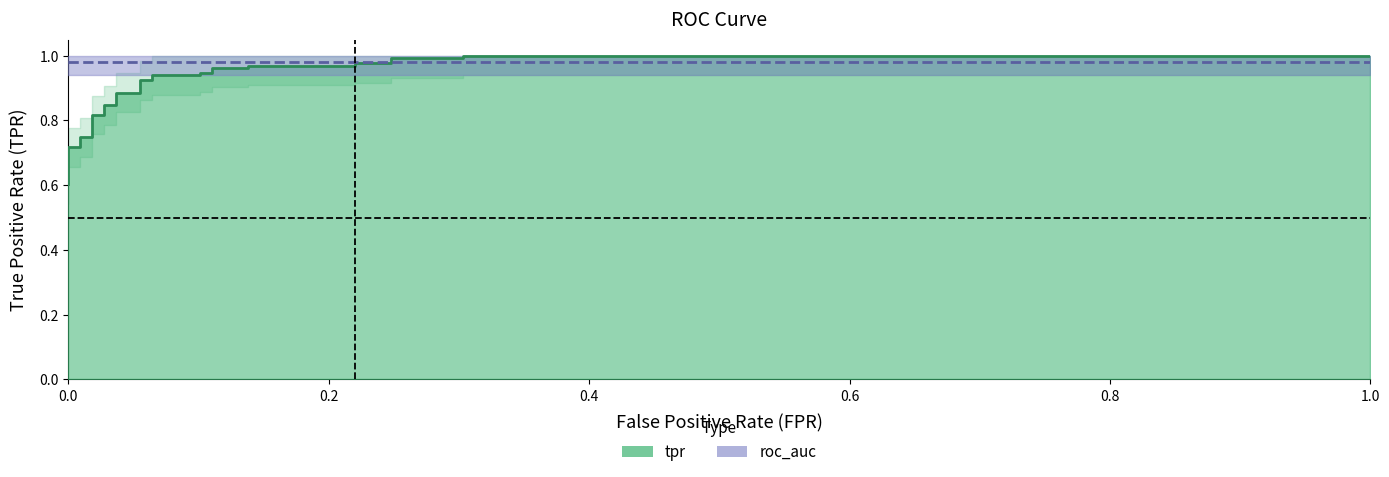

Read the roc_auc value at 27.

1.0